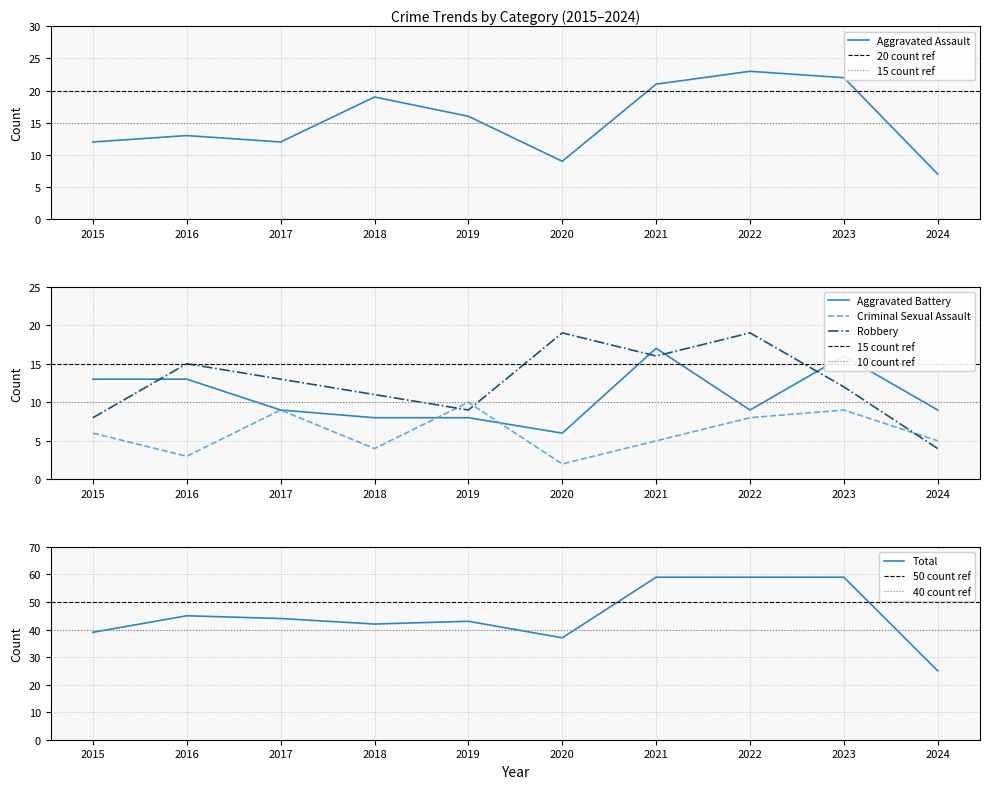

Between 2020 and 2022, which series saw the biggest shift?

Total